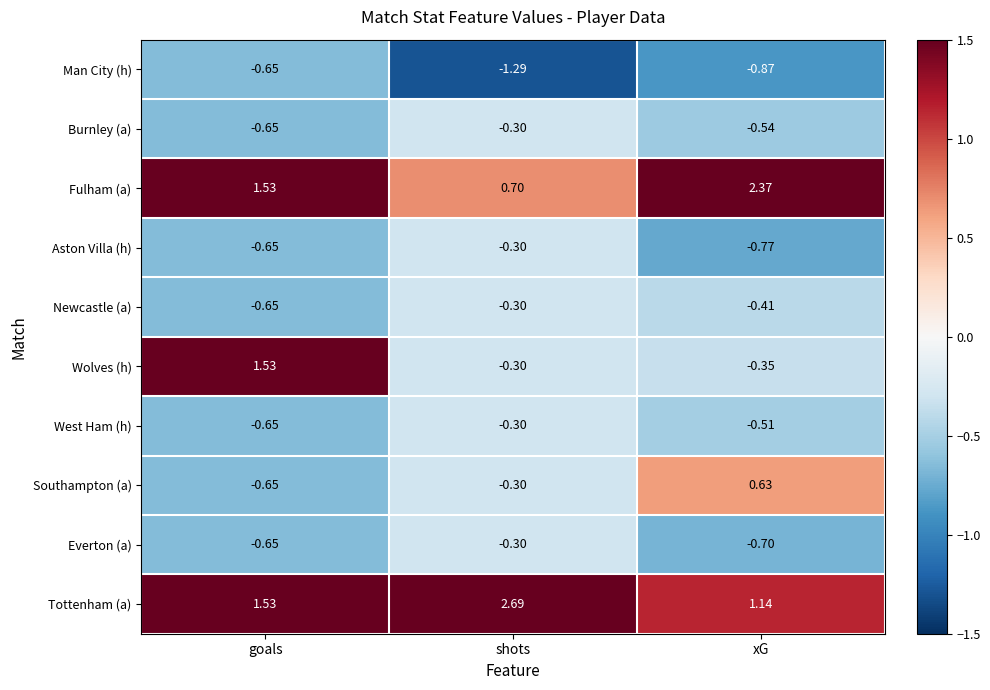

Between shots and xG, which series saw the biggest shift?

Fulham (a)